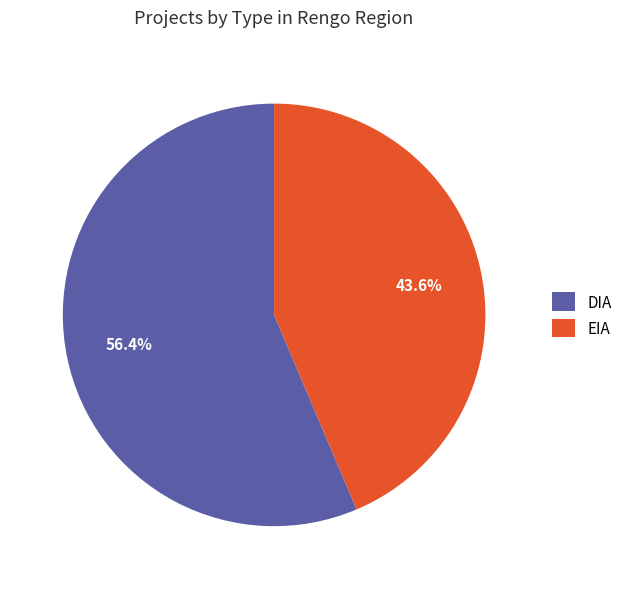

Count the number of slices in the pie.

2